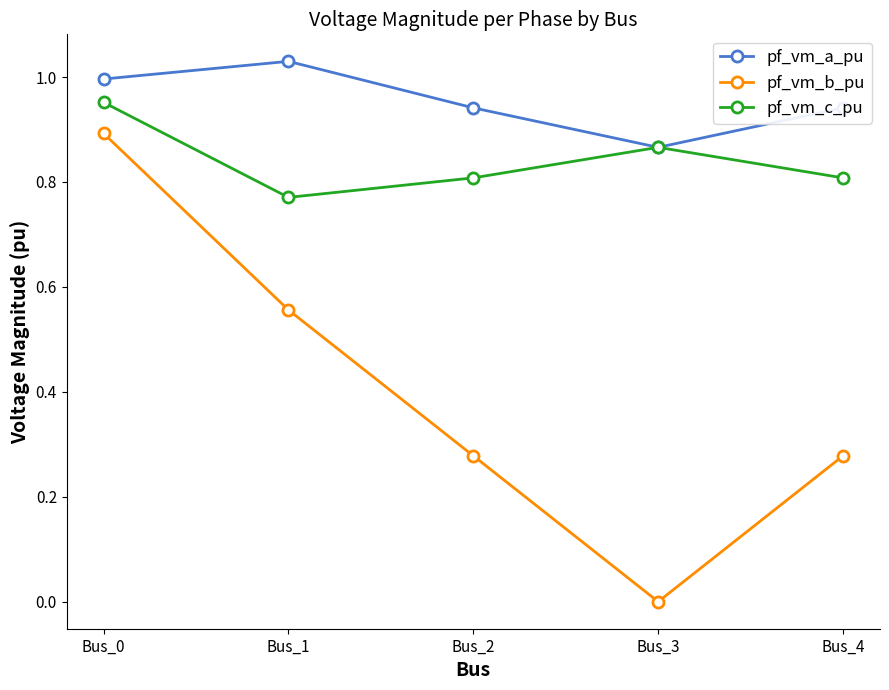

True or false: pf_vm_c_pu and pf_vm_b_pu cross at least once.

False